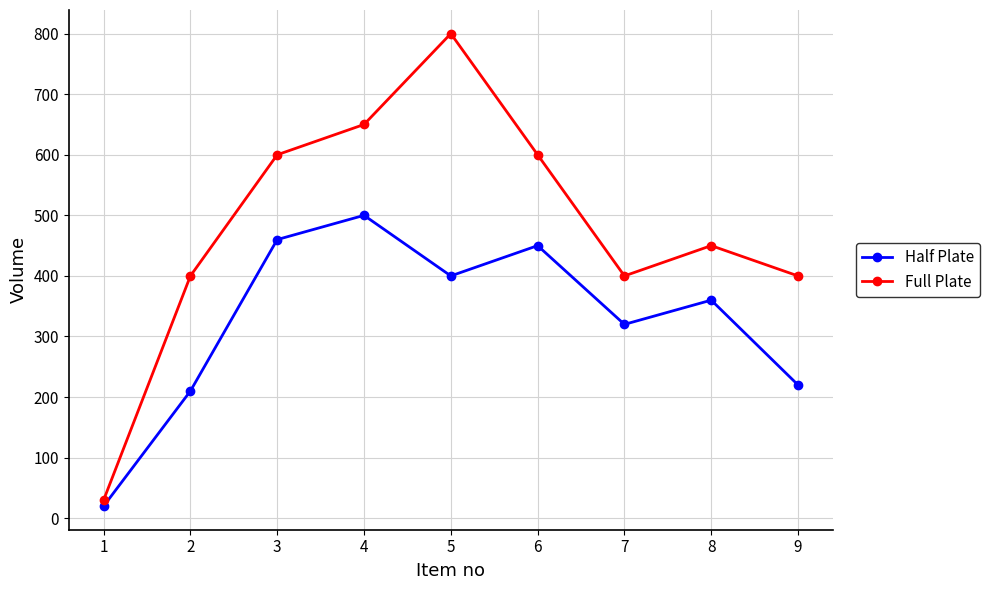

True or false: Full Plate and Half Plate intersect in this chart.

False